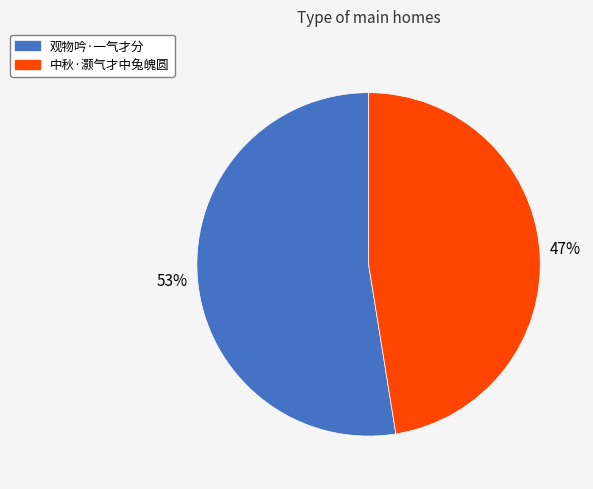

Do 中秋·灏气才中兔魄圆 and 观物吟·一气才分 together represent more than half of the pie?

Yes